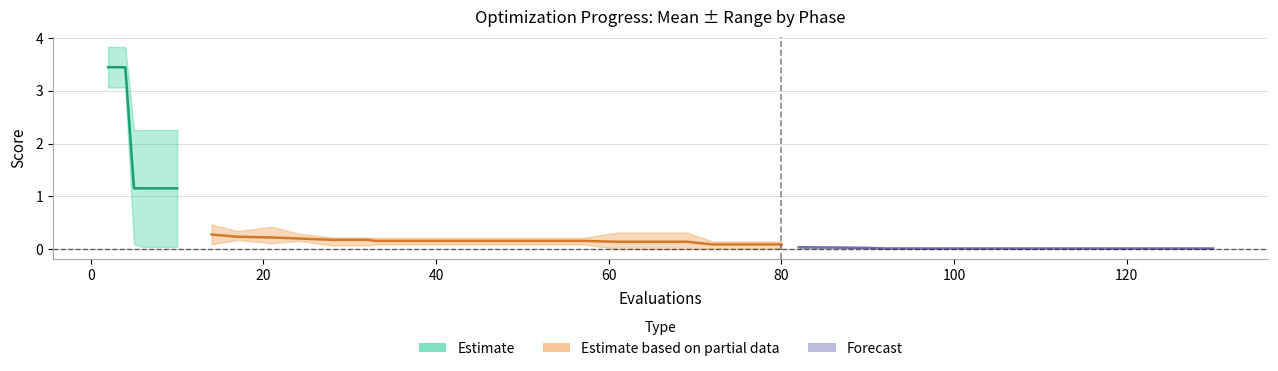

True or false: mean and worst cross at least once.

False